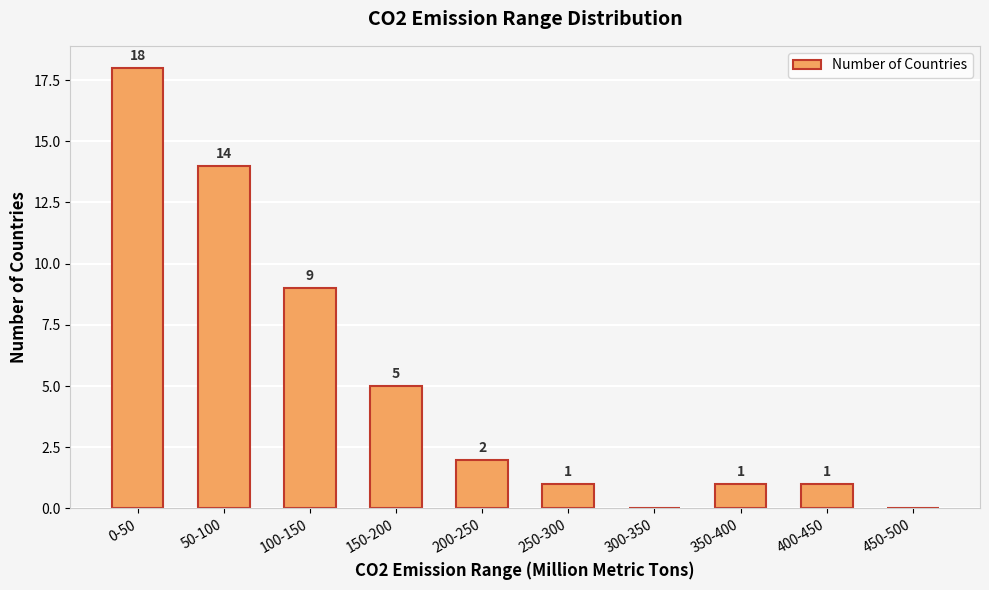

Are the bars grouped side by side (vs. stacked)?

No